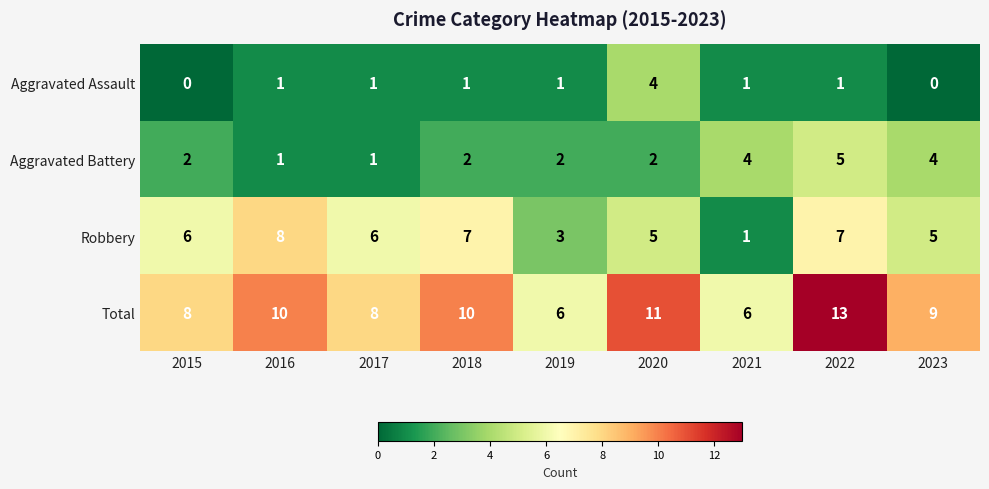

Between 2018 and 2021, which series saw the biggest shift?

Robbery